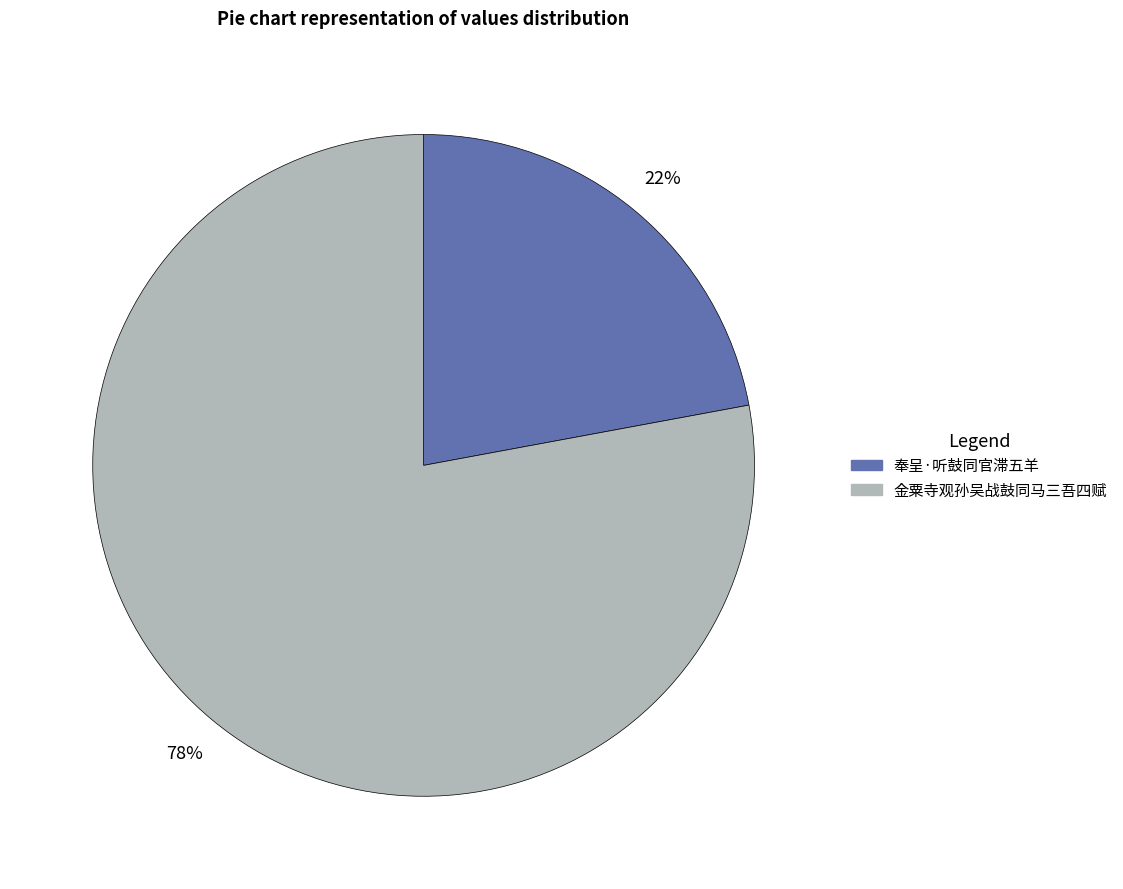

To the nearest percent, what is the difference between the largest and smallest slice percentages?

56%